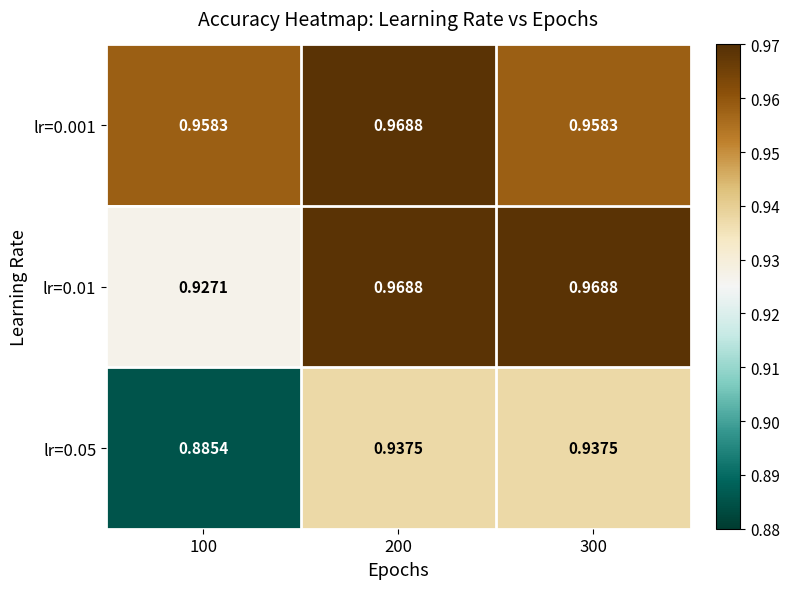

Count the number of categories in the chart.

3